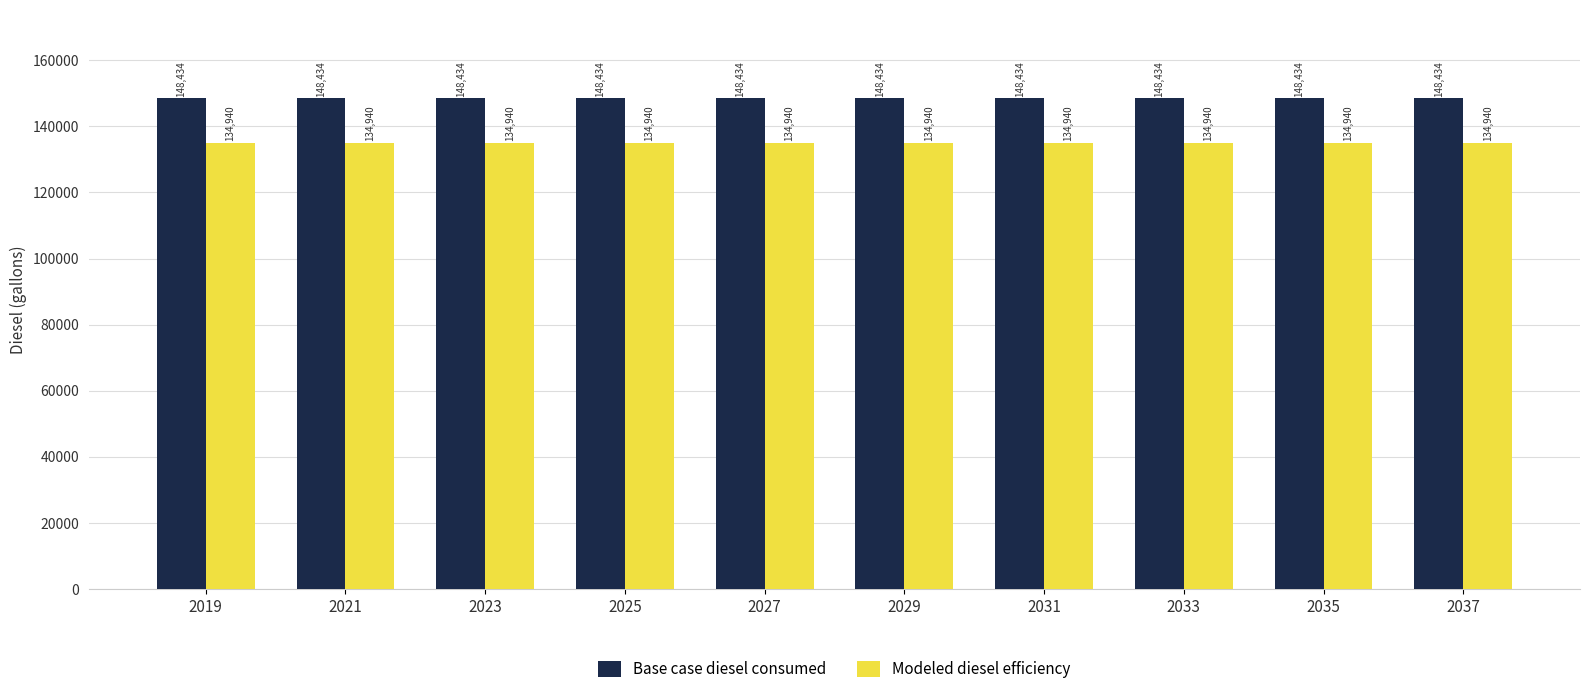

Count the number of data series in this chart.

2